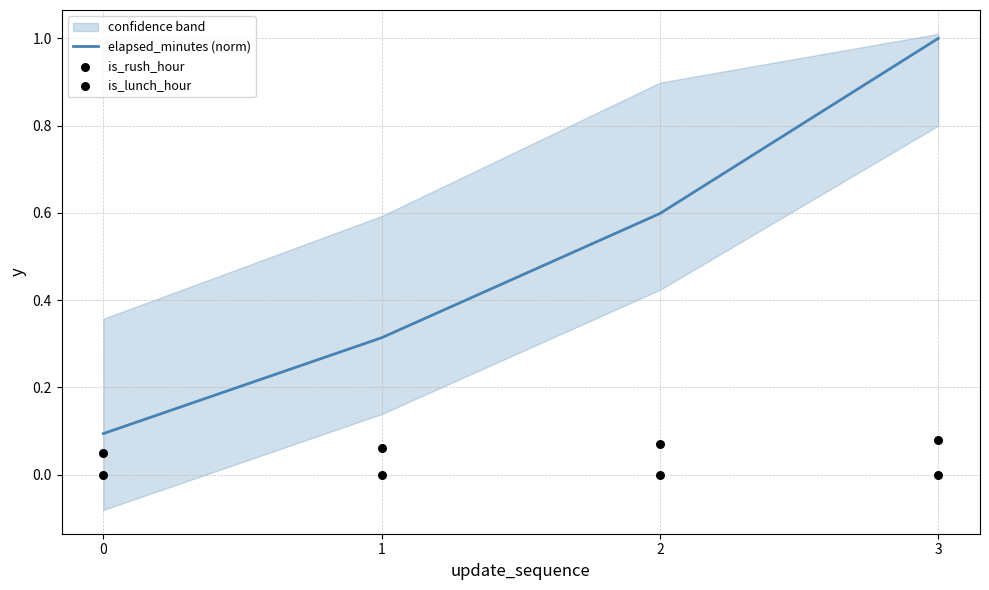

Which series has the largest total across all categories?

elapsed_minutes (norm)